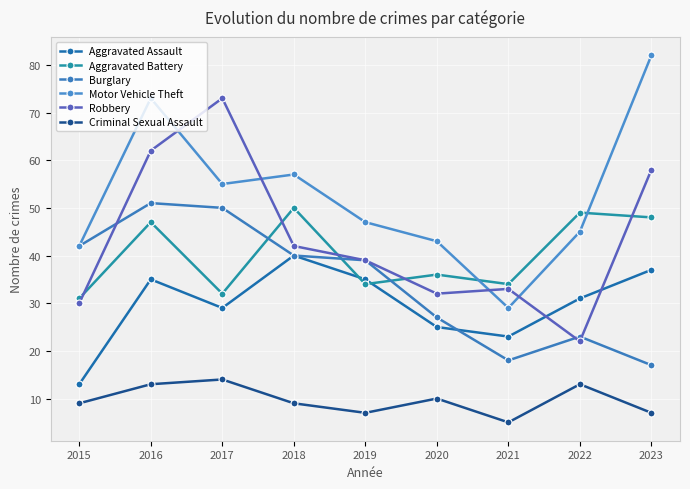

Which series changed the most between 2020 and 2022?

Aggravated Battery